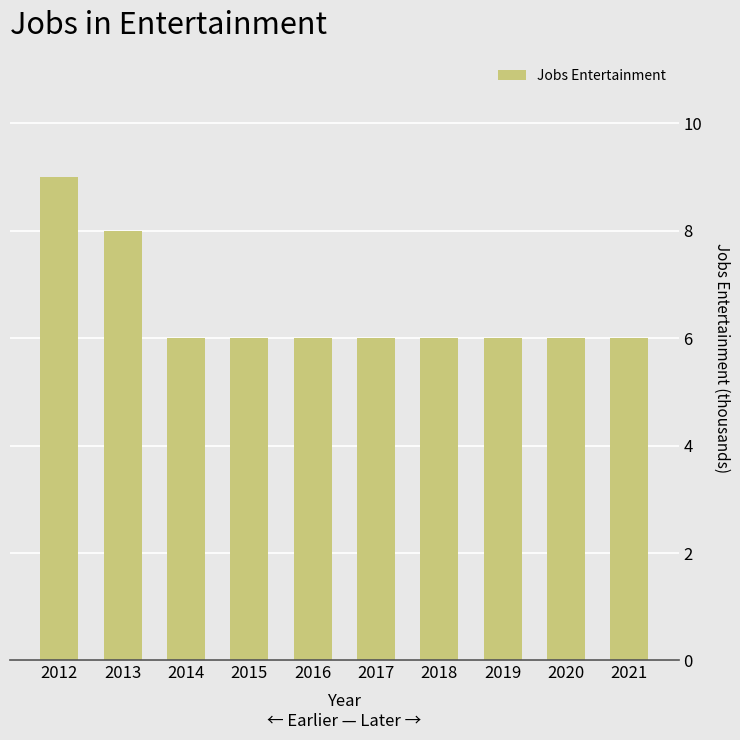

What value does the data have at 2018?

6